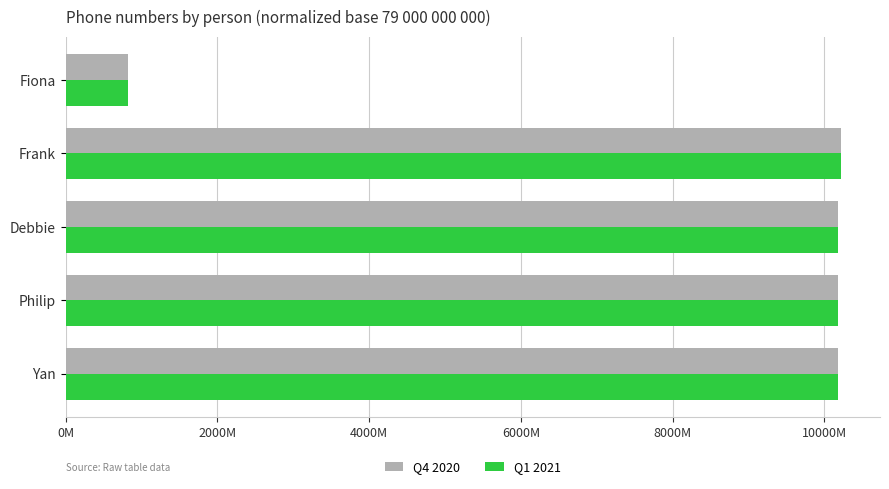

What are all the series names shown in the legend?

Q4 2020, Q1 2021